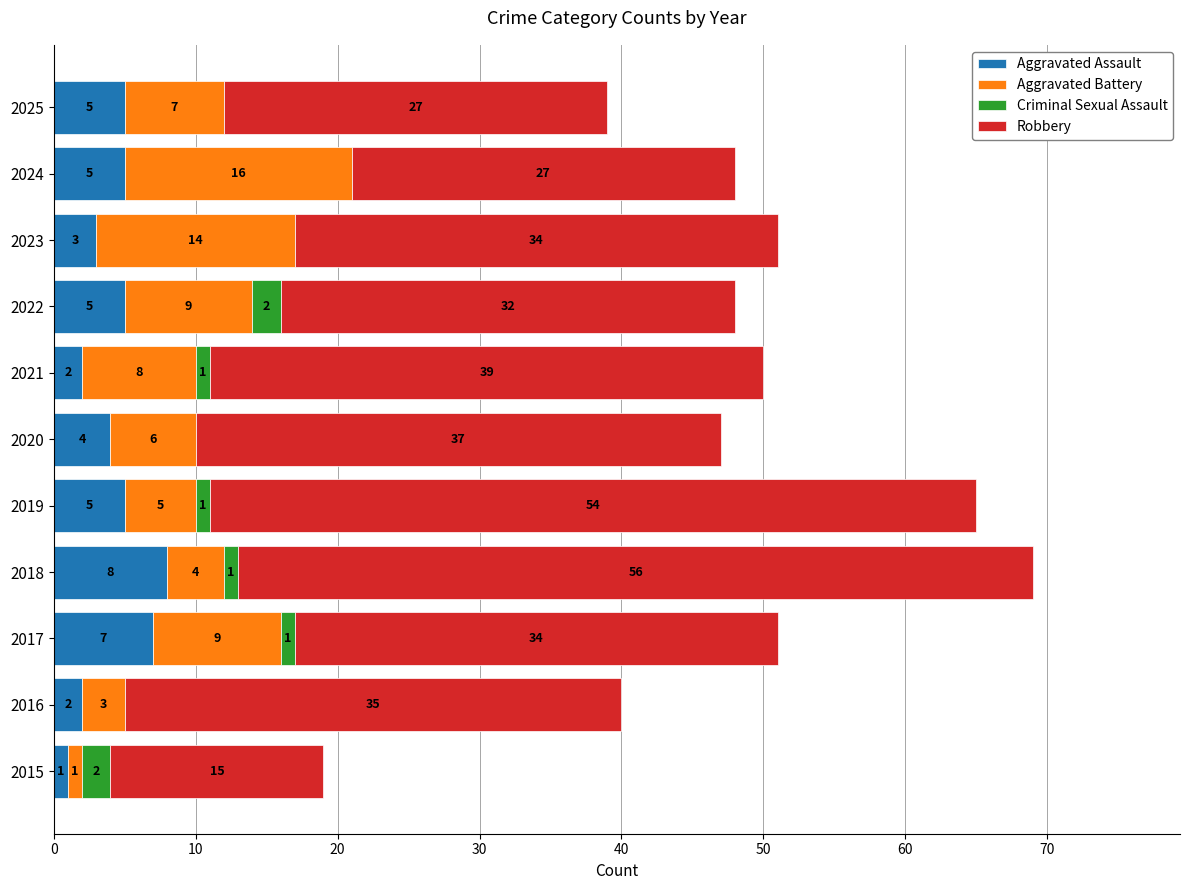

What is the sum of all Aggravated Assault values?

47